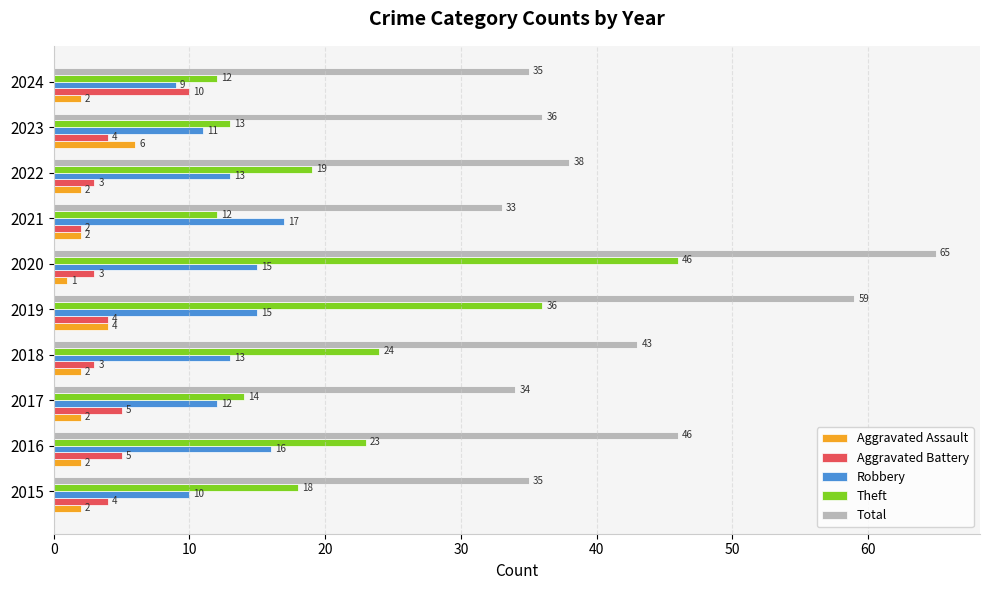

At which category is the sum across all series the highest?

2020